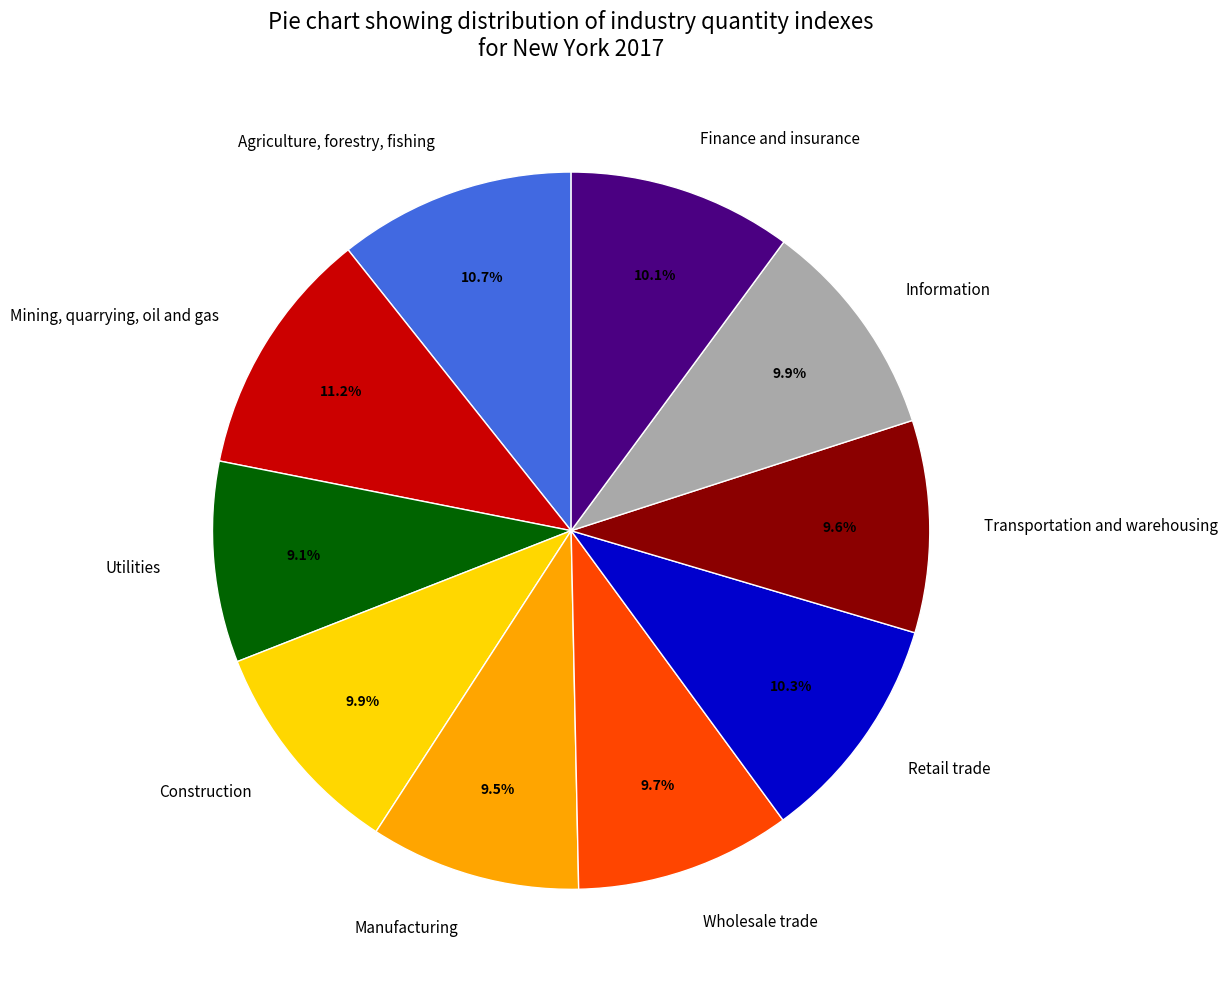

To the nearest percent, what is the difference between the Agriculture, forestry, fishing and Manufacturing slice percentages?

1%